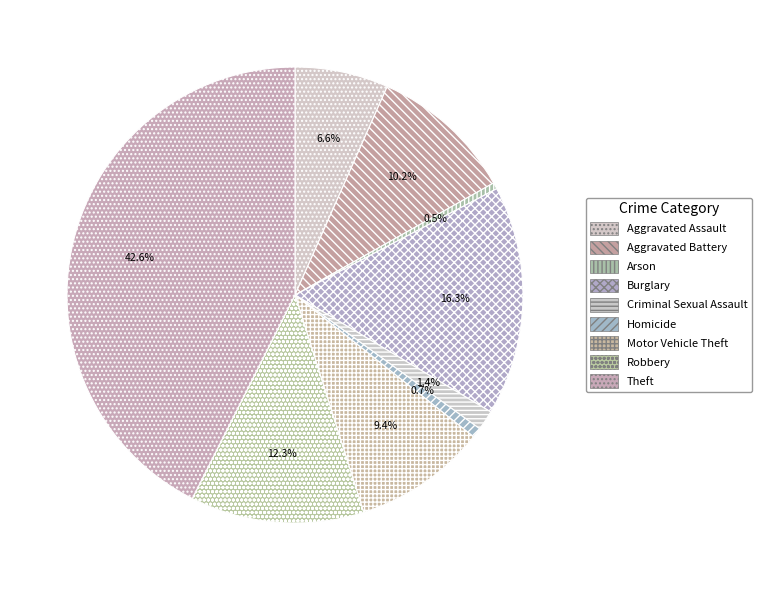

Rank the categories by value from highest to lowest.

Theft, Burglary, Robbery, Aggravated Battery, Motor Vehicle Theft, Aggravated Assault, Criminal Sexual Assault, Homicide, Arson